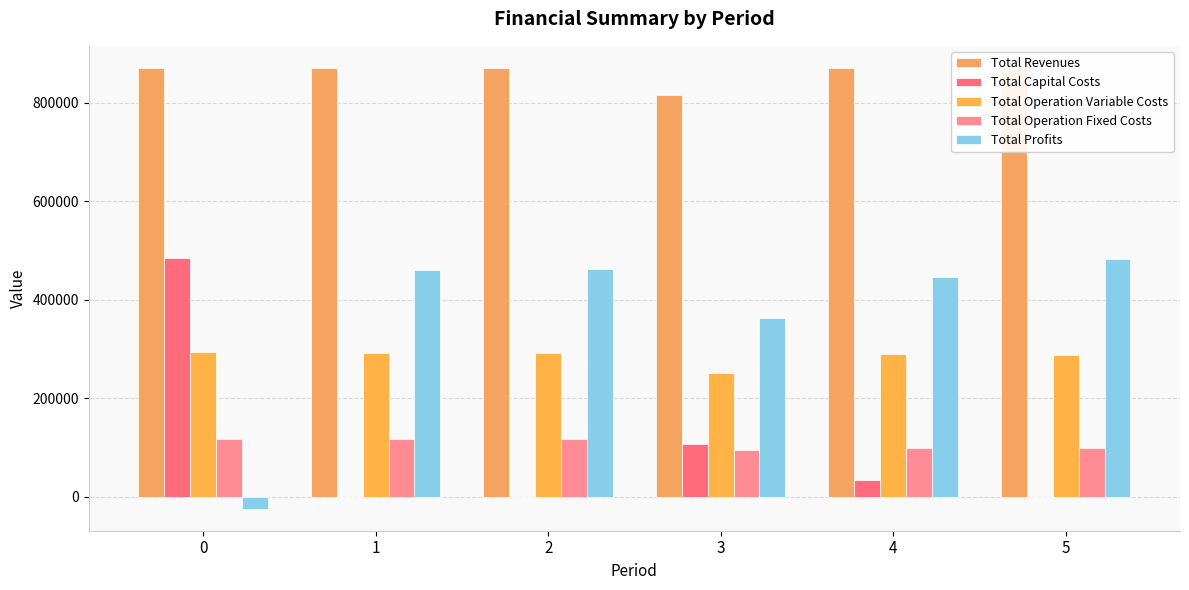

At which category is the sum across all series the highest?

2